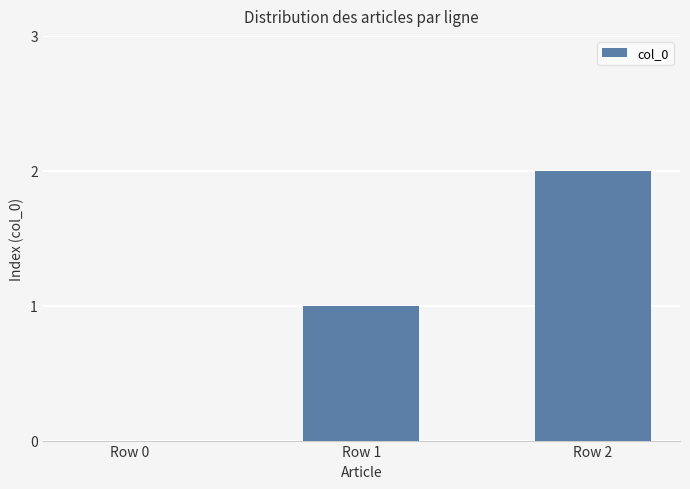

What value does the data have at Row 1?

1